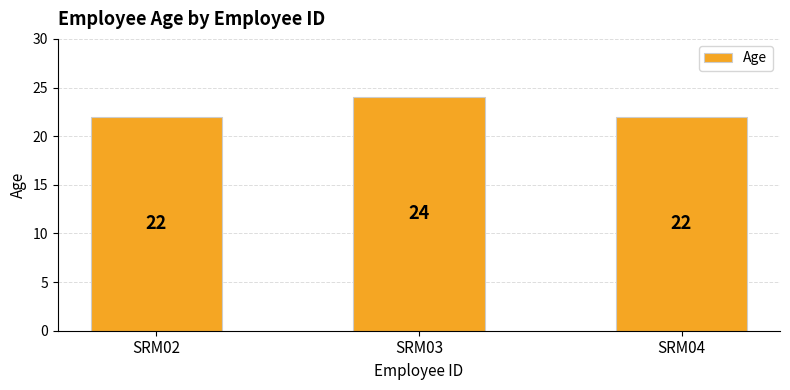

Reading left to right, what are all the values shown in this chart?

22	24	22